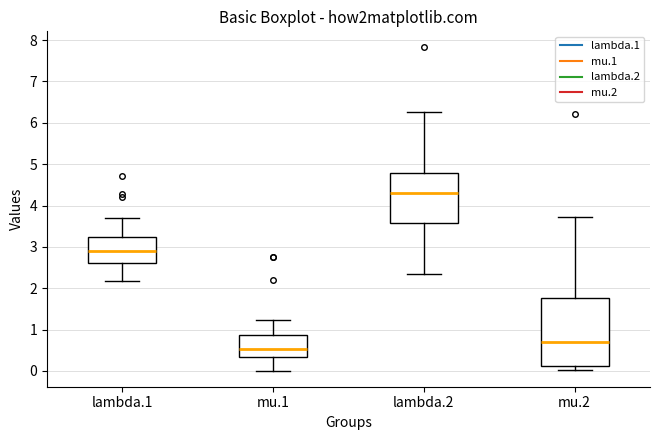

Comparing the boxes themselves (not the whiskers), which one is the tallest?

mu.2